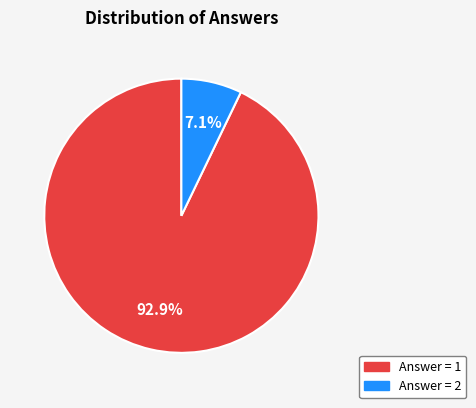

Does any single category account for the majority?

Yes